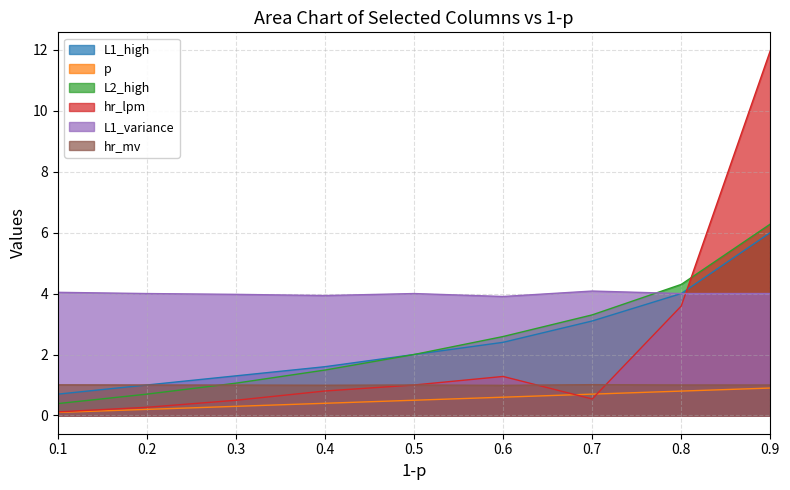

At 0.6, list the series in order from smallest to largest.

p, hr_mv, hr_lpm, L1_high, L2_high, L1_variance